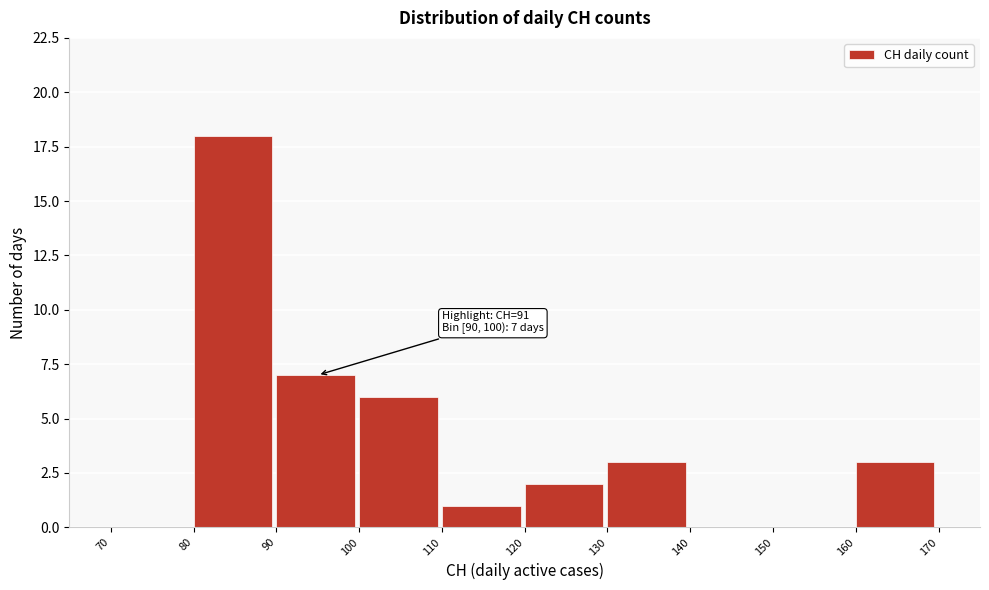

Over which range of the x-axis is the bar tallest?

80 to 90